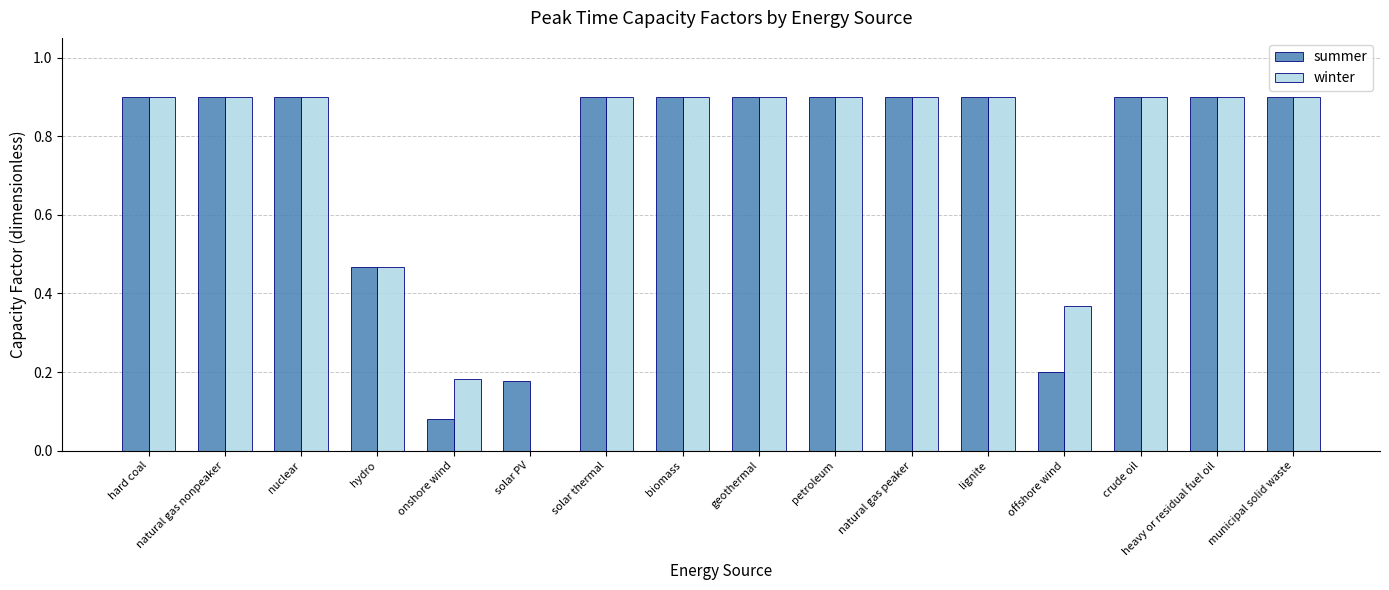

What is the maximum value for summer?

0.9